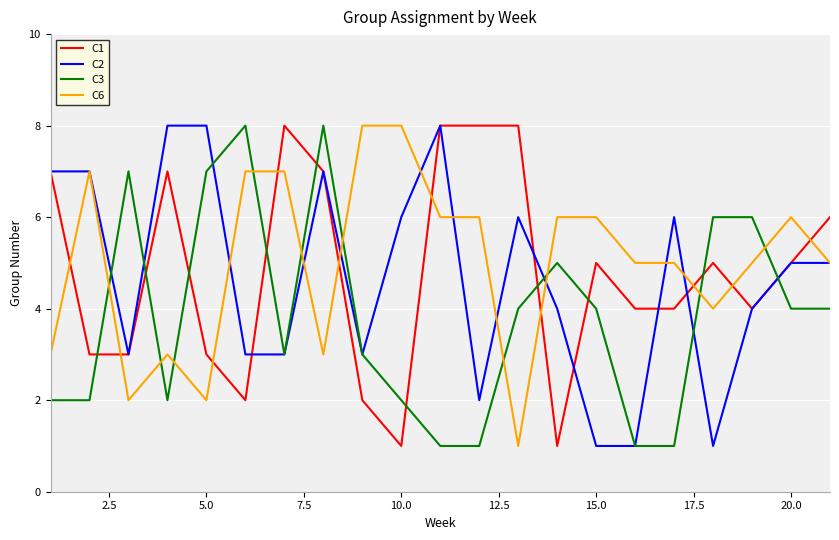

True or false: C1 and C3 cross at least once.

True